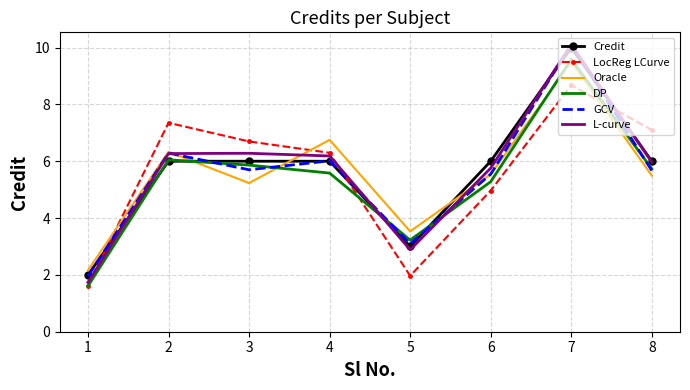

What are all the series names shown in the legend?

Credit, LocReg LCurve, Oracle, DP, GCV, L-curve